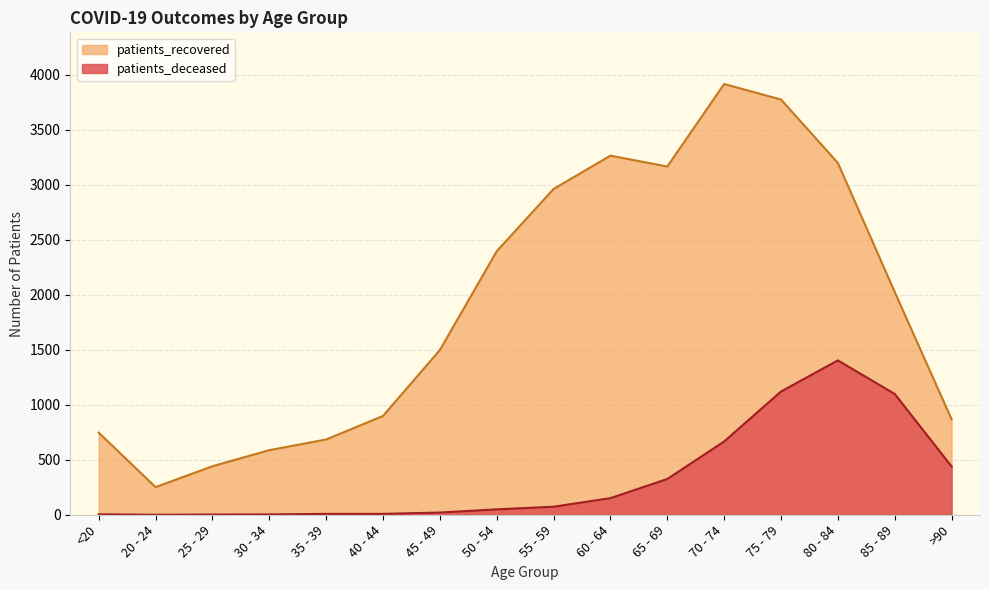

What is the average value of the patients_deceased series?

336